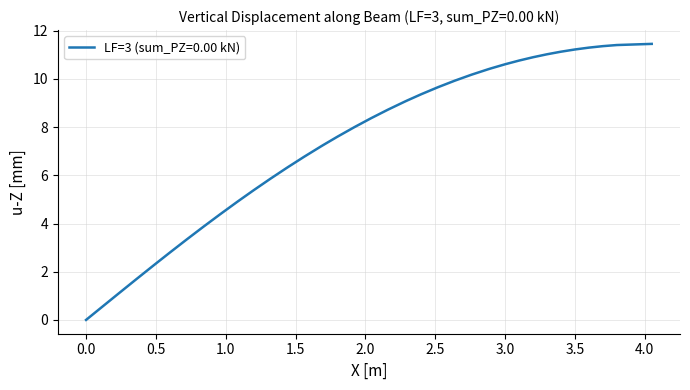

What is the difference between the maximum and minimum values?

11.5